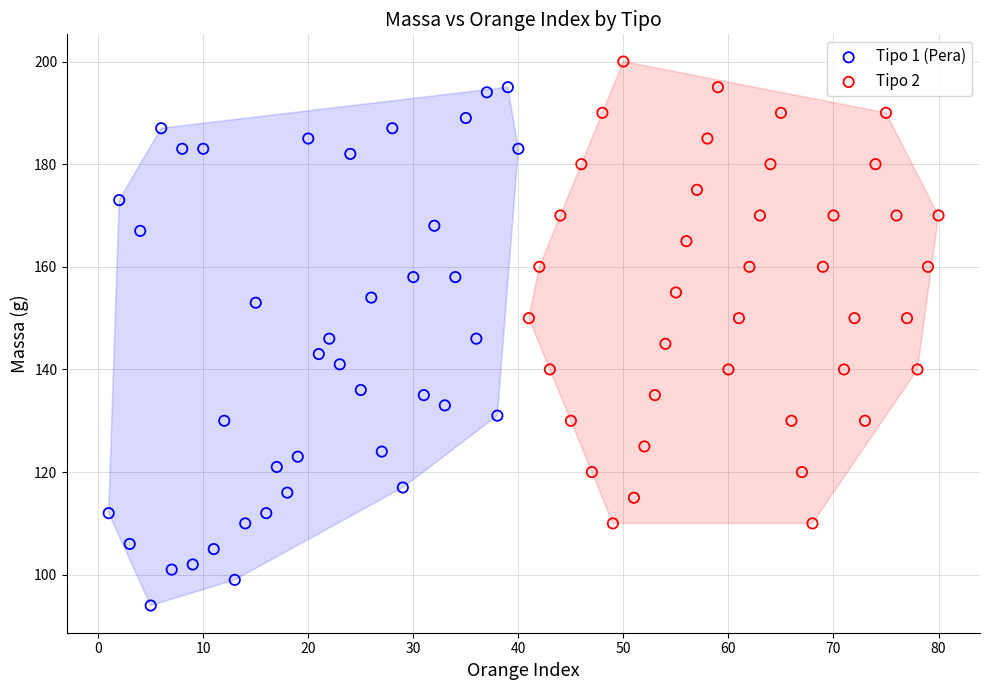

Which series contains the lowest Y value?

Tipo 1 (Pera)